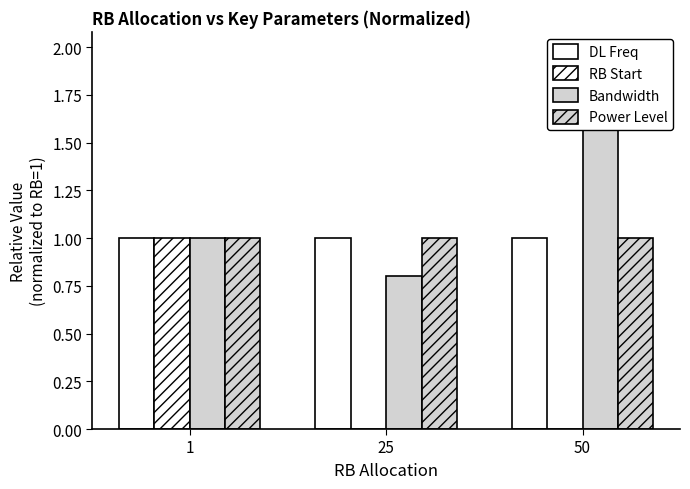

Is the value of Bandwidth at 1 greater than the value of RB Start at 1?

No